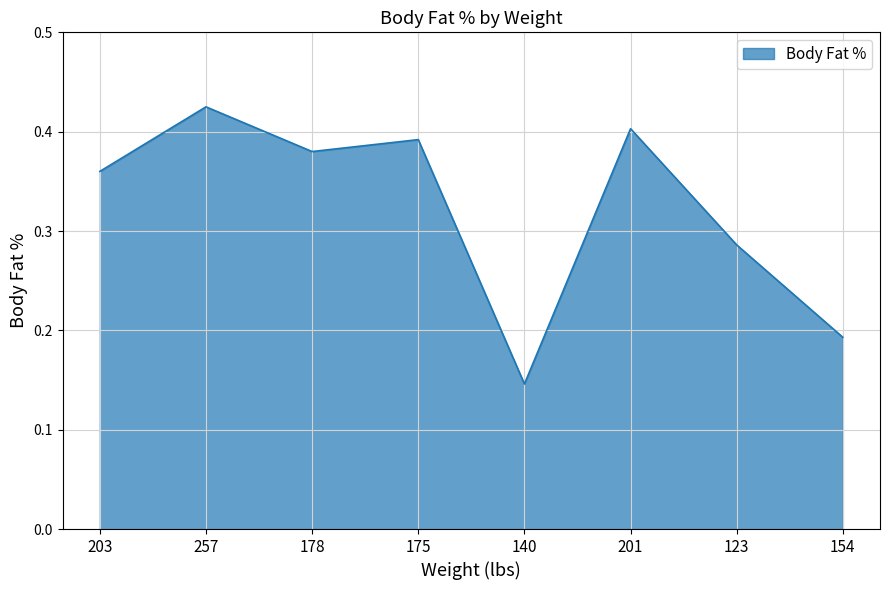

Count the number of data series in this chart.

1